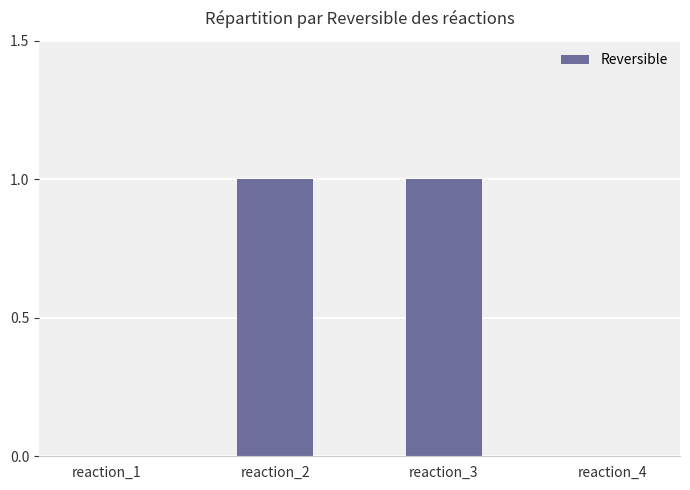

True or false: the data shows 1 at reaction_3.

True